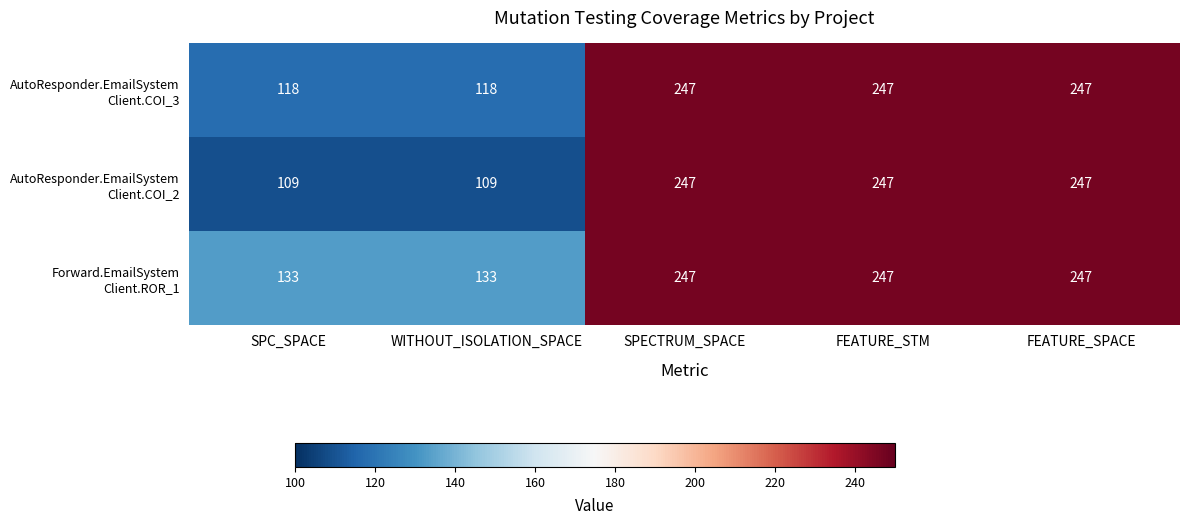

What is the total value across all series at SPC_SPACE?

360